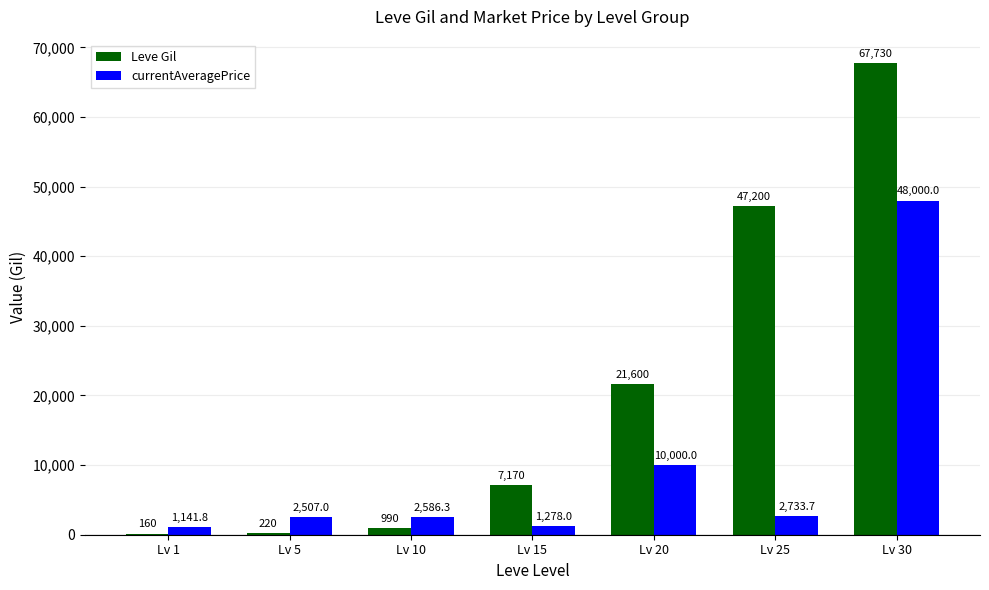

Reading left to right, list all the values displayed in this chart.

Leve Gil: Lv 1=160.0	Lv 5=220.0	Lv 10=990.0	Lv 15=7170.0	Lv 20=21600.0	Lv 25=47200.0	Lv 30=67730.0
currentAveragePrice: Lv 1=1141.8	Lv 5=2507.0	Lv 10=2586.3	Lv 15=1278.0	Lv 20=10000.0	Lv 25=2733.7	Lv 30=48000.0